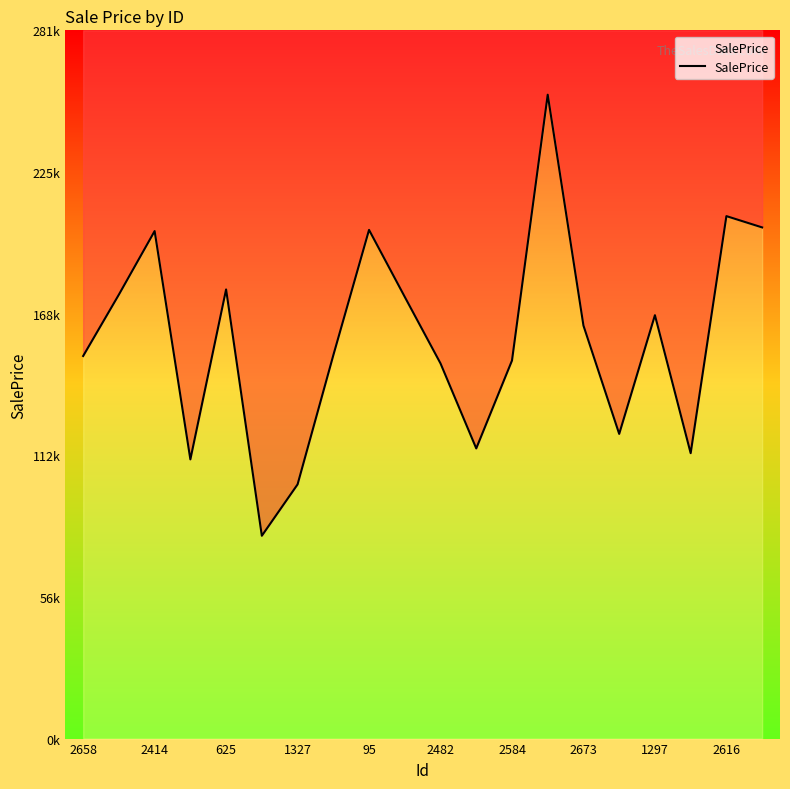

What is the label of the 13th point from the left?

2584